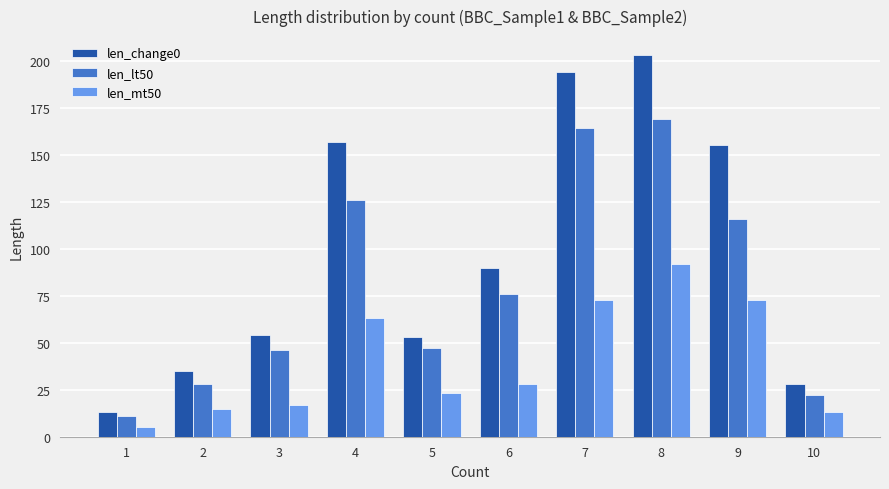

Which category has the highest value across all series?

8